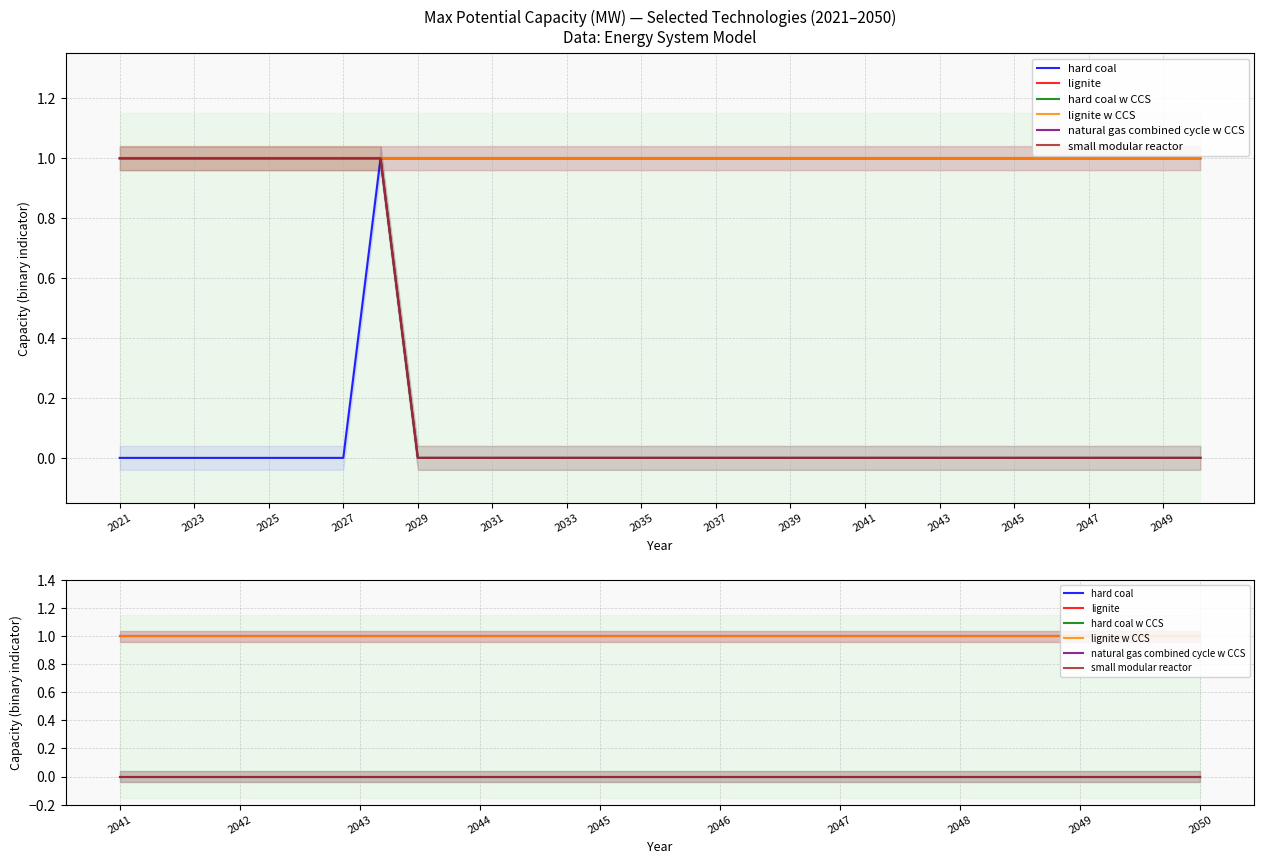

What is the total value across all series at 2027?

3